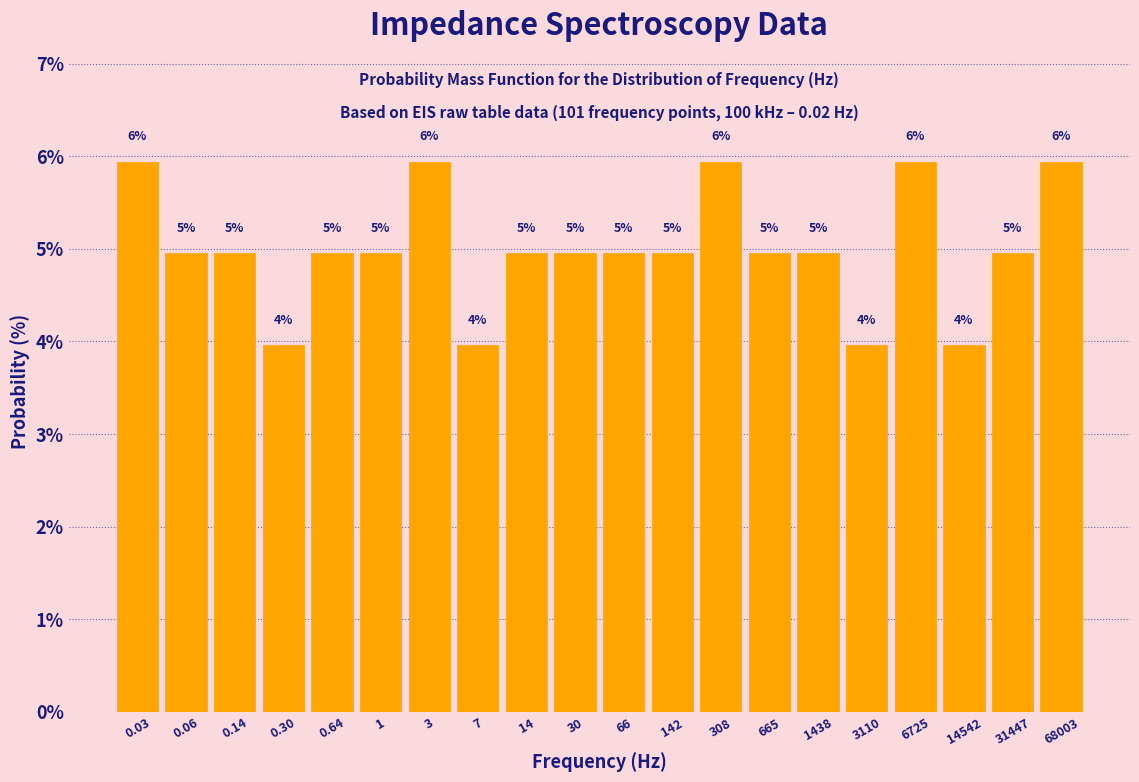

What is the ratio of the value at 0.14 to the value at 0.64?

1.0